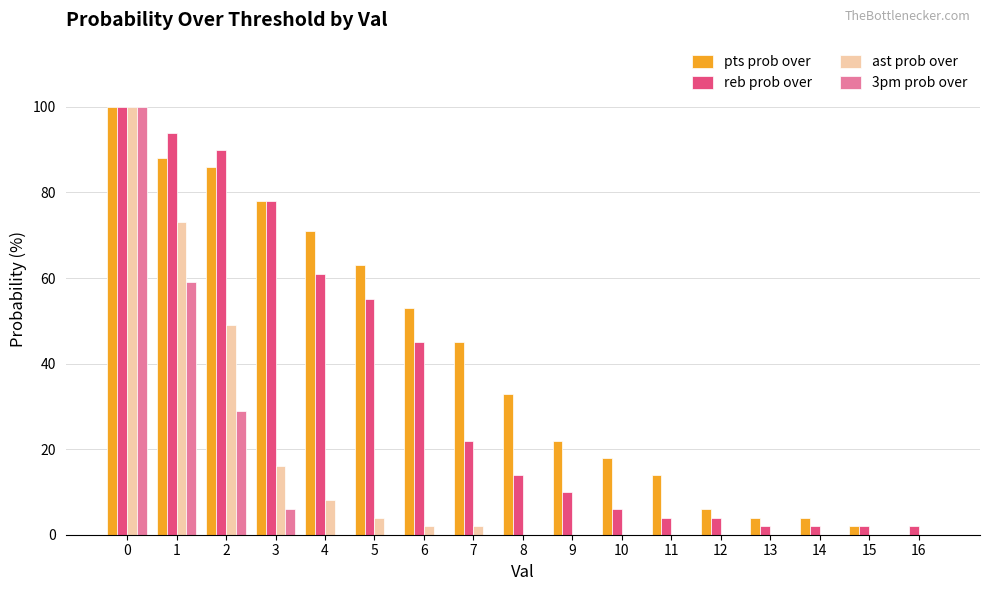

What is the total value across all series at 7?

69